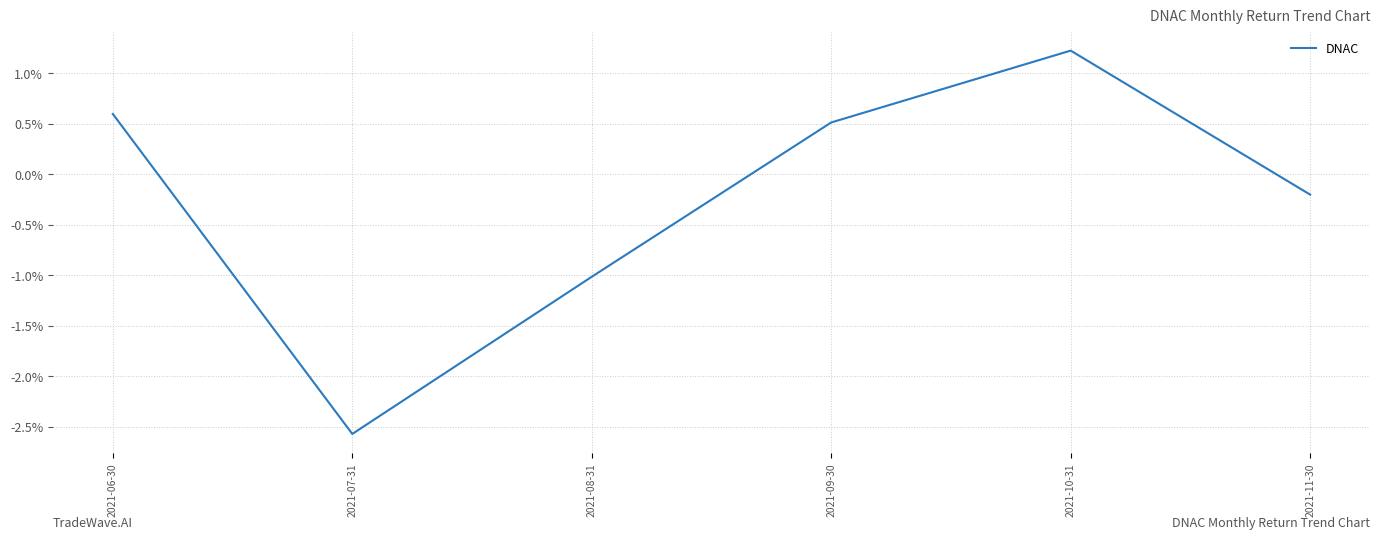

Is this an area chart (filled region under the line)?

No